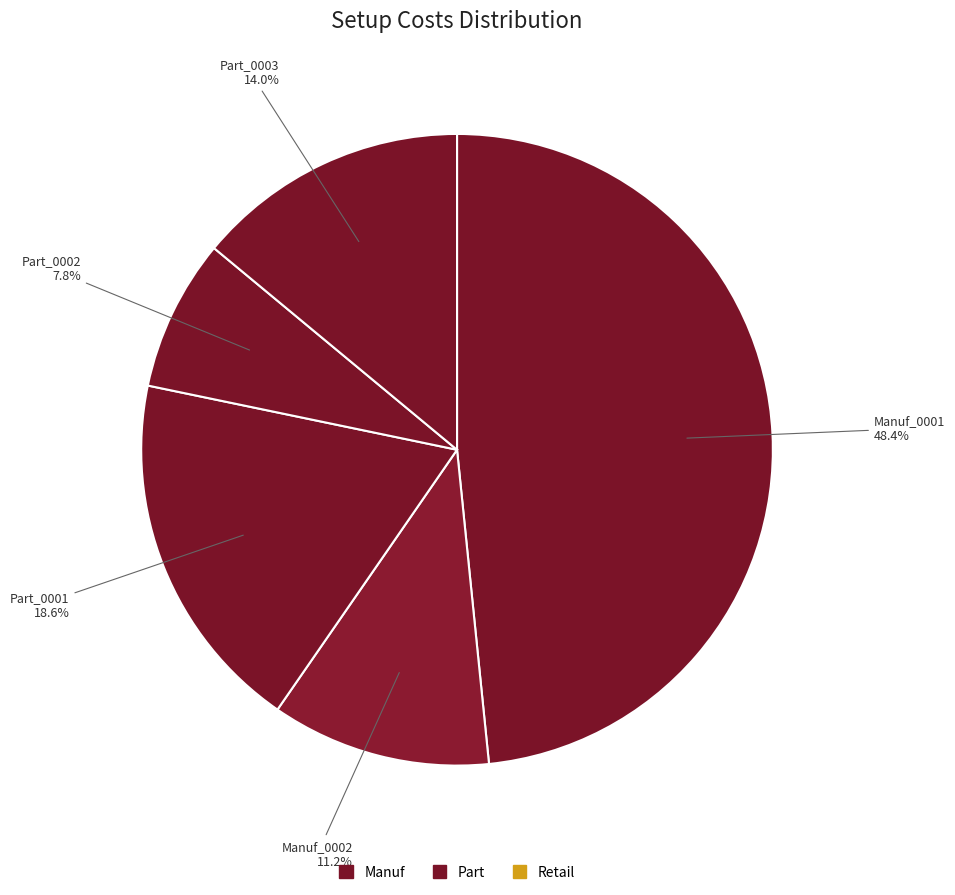

How many slices are in this pie chart?

5